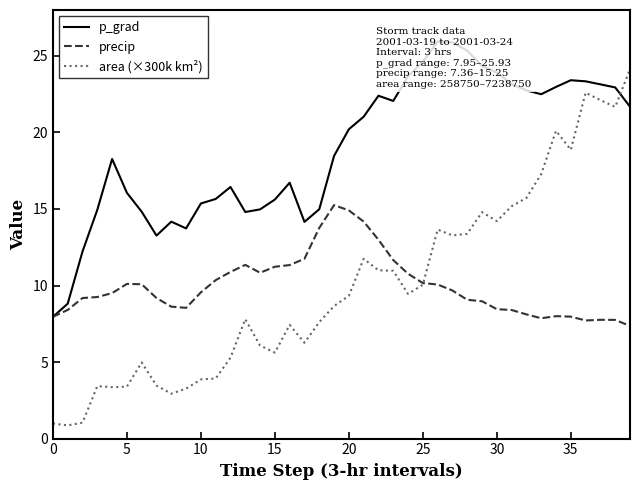

What is the sum of the precip values at 32 and 15?

19.3